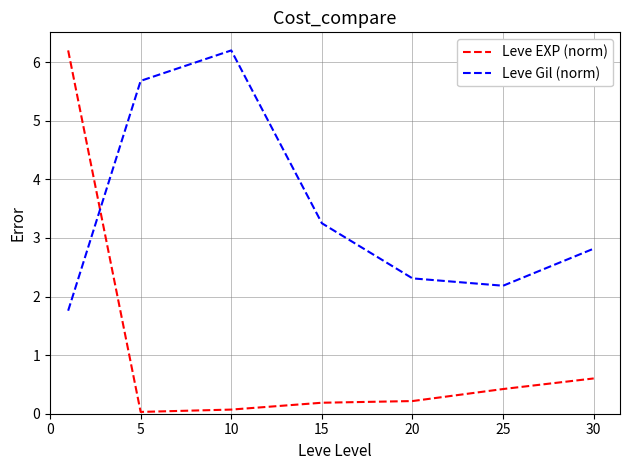

Rank the series by their average value, from lowest to highest.

Leve EXP (norm), Leve Gil (norm)